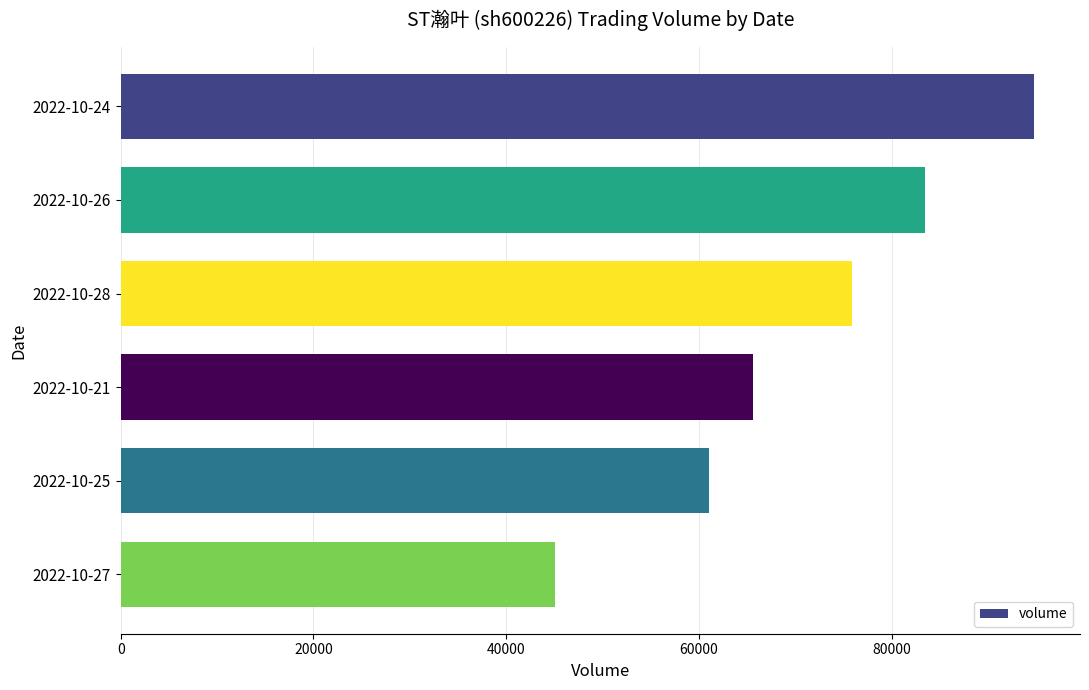

What is the average value?

70983